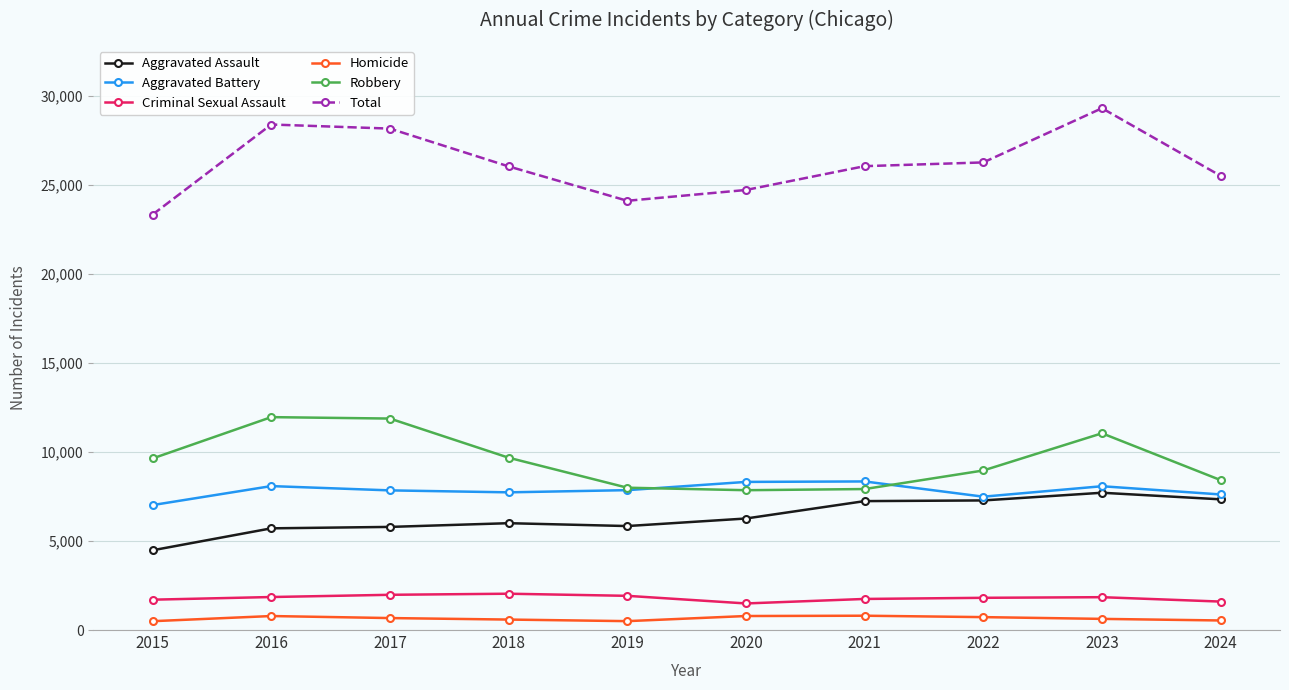

What is the difference between the maximum and minimum values in the Homicide series?

308